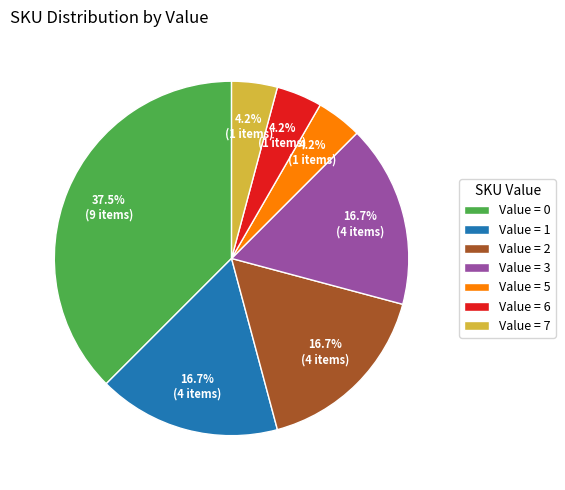

Combined, do Value = 6 and Value = 0 account for over 50%?

No